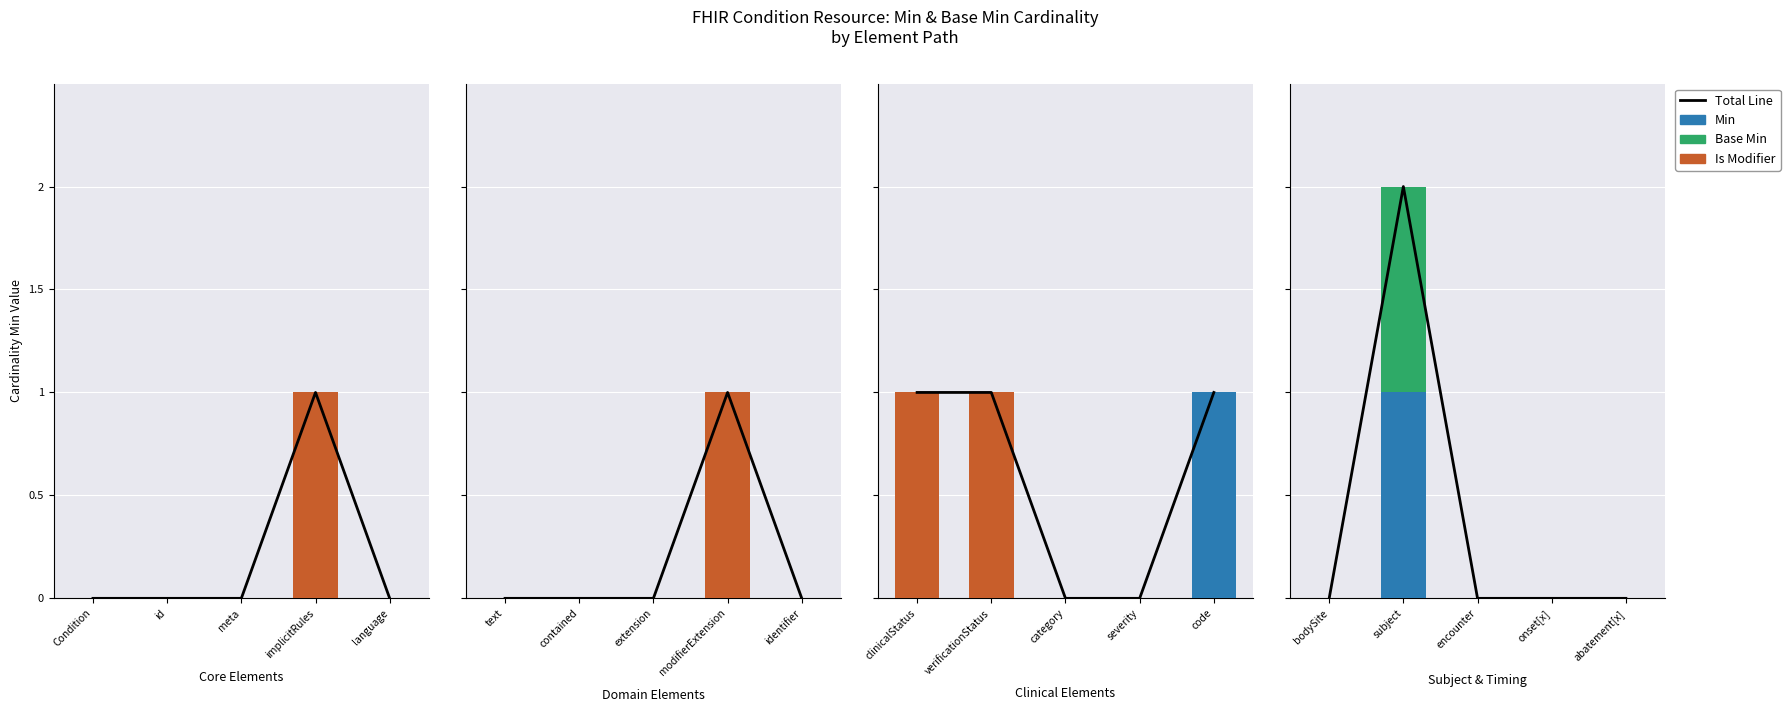

What position from the right is subject?

4